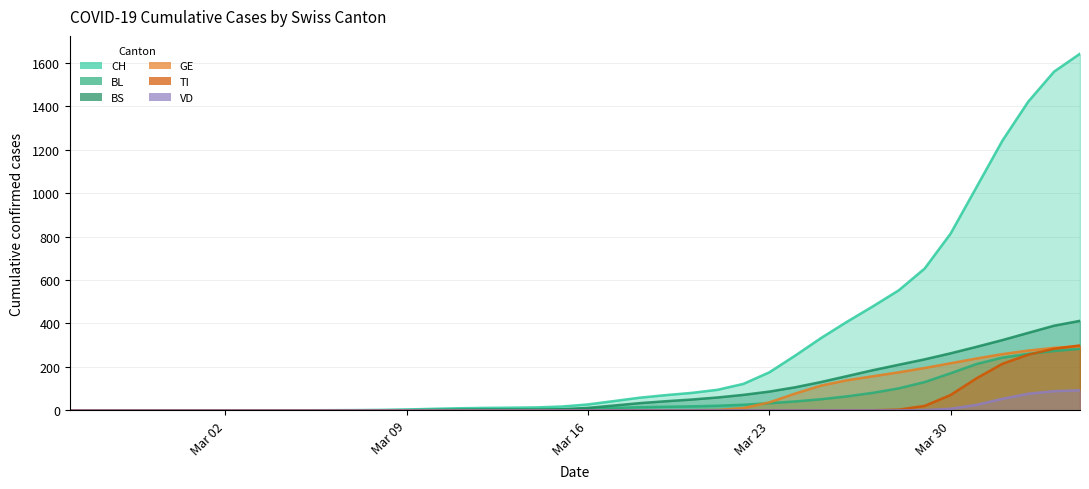

Which category has the lowest value in the BS series?

Mar 02